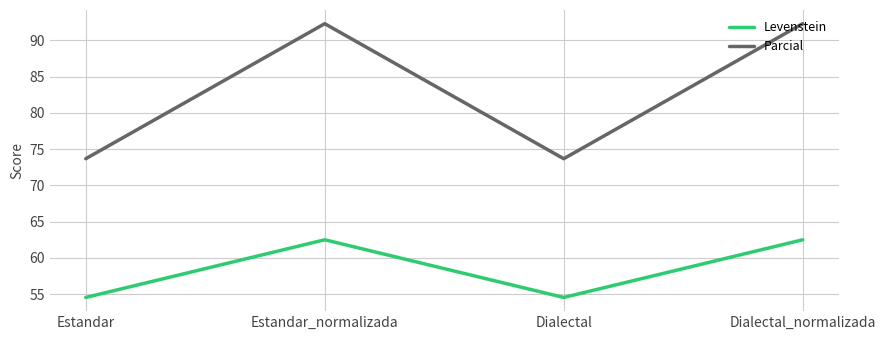

What is the difference between the Levenstein values at Estandar_normalizada and Dialectal?

8.0